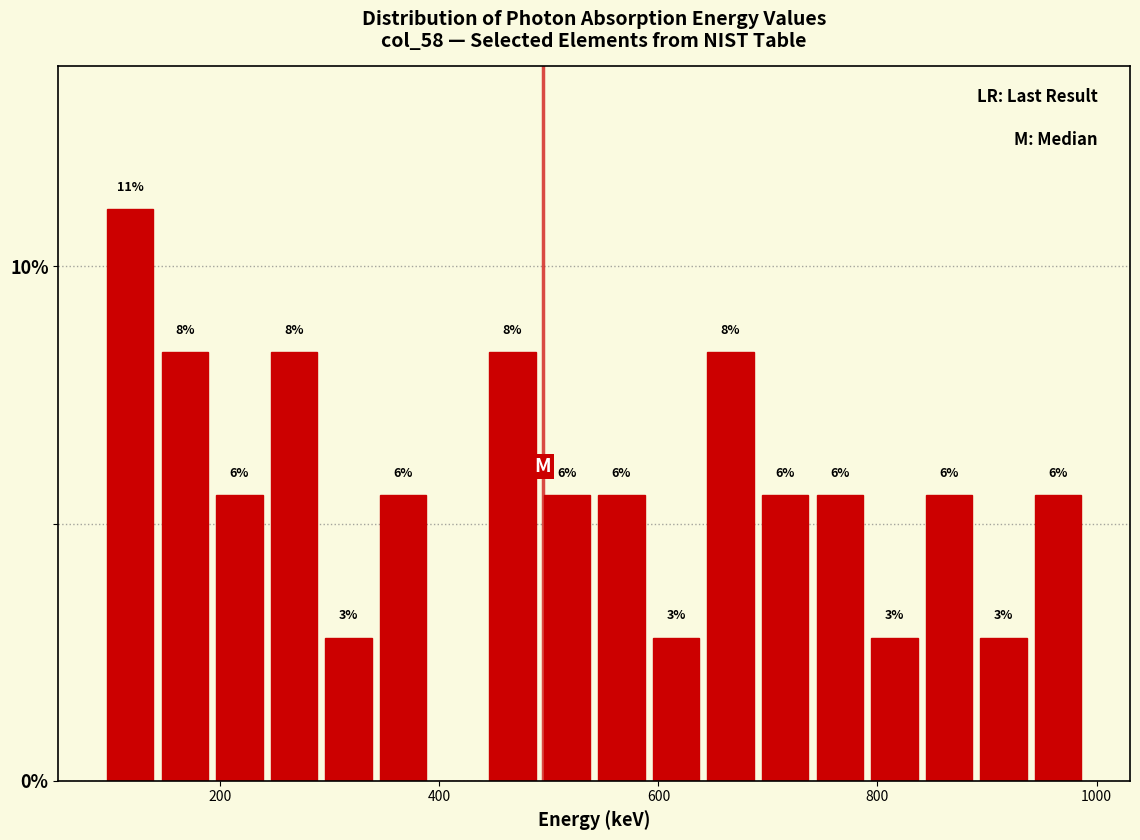

Around what value on the x-axis is the tallest bar? Give the approximate position of its centre, as read against the axis.

120